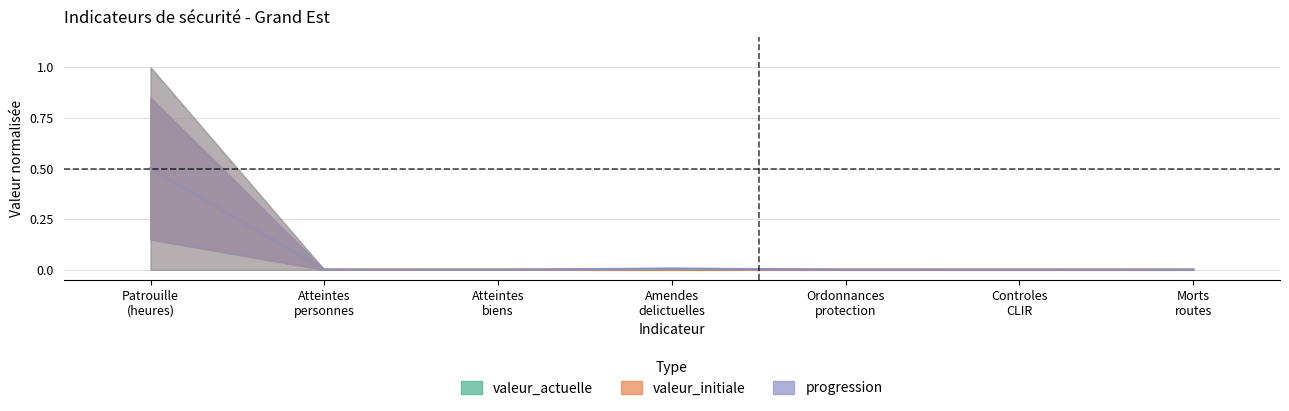

Which category has the lowest value across all series?

Morts
routes